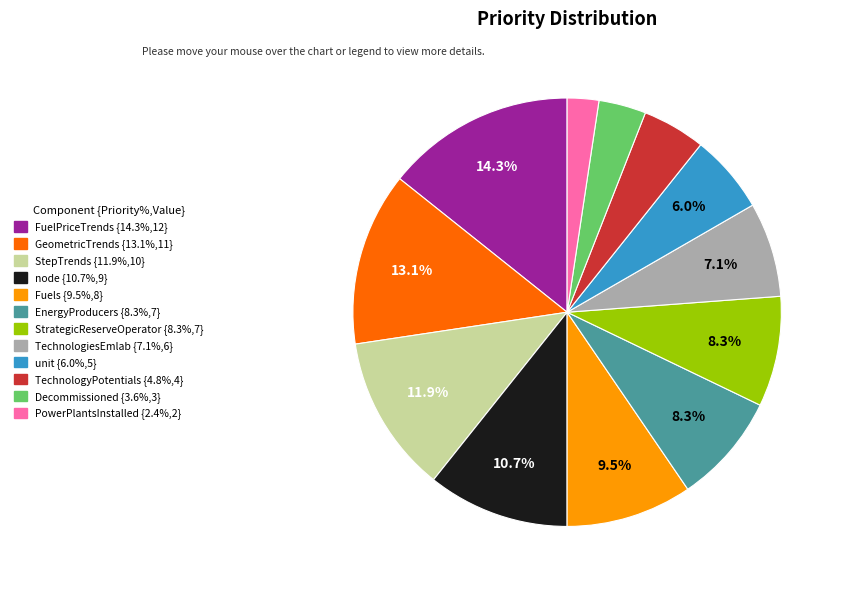

Does any single category account for the majority?

No